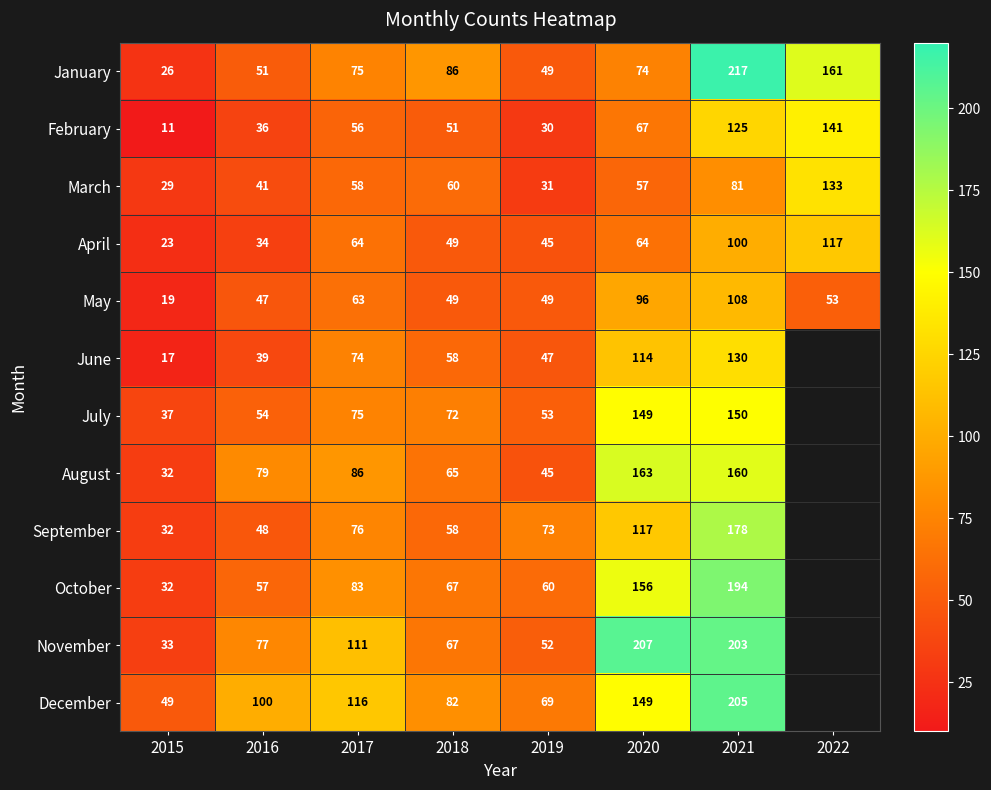

True or false: January has a value of 105 at 2017.

False